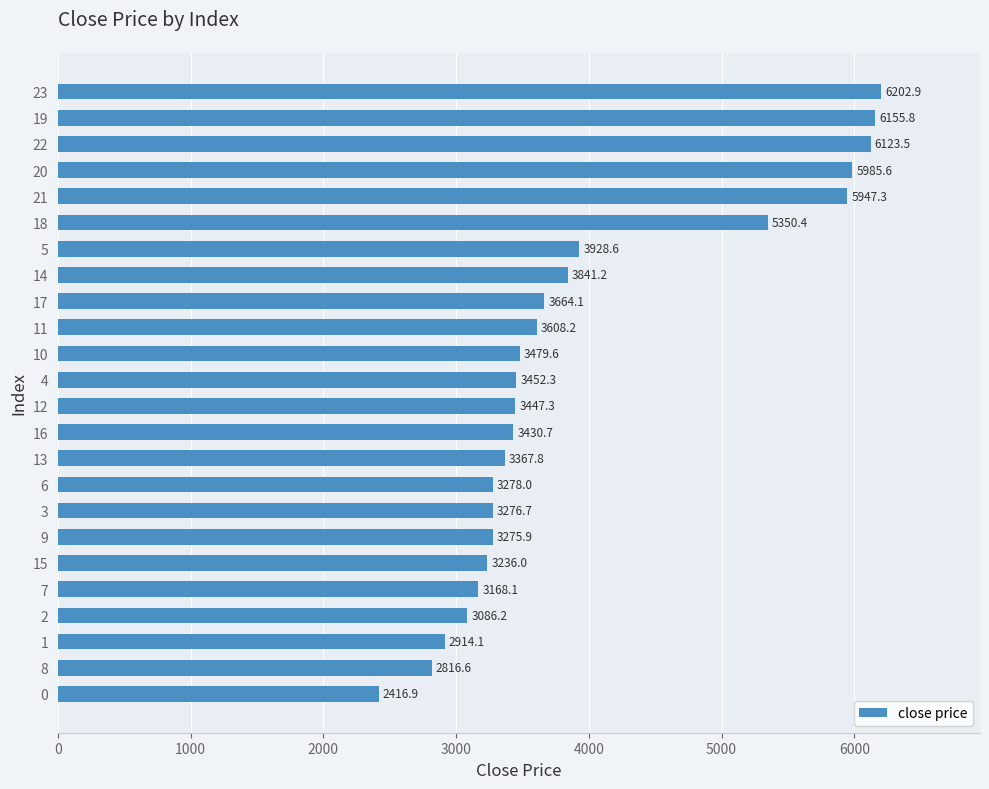

Reading bottom to top, list all the values displayed in this chart.

2416.9	2816.6	2914.1	3086.2	3168.1	3236.0	3275.9	3276.7	3278.0	3367.8	3430.7	3447.3	3452.3	3479.6	3608.2	3664.1	3841.2	3928.6	5350.4	5947.3	5985.6	6123.5	6155.8	6202.9